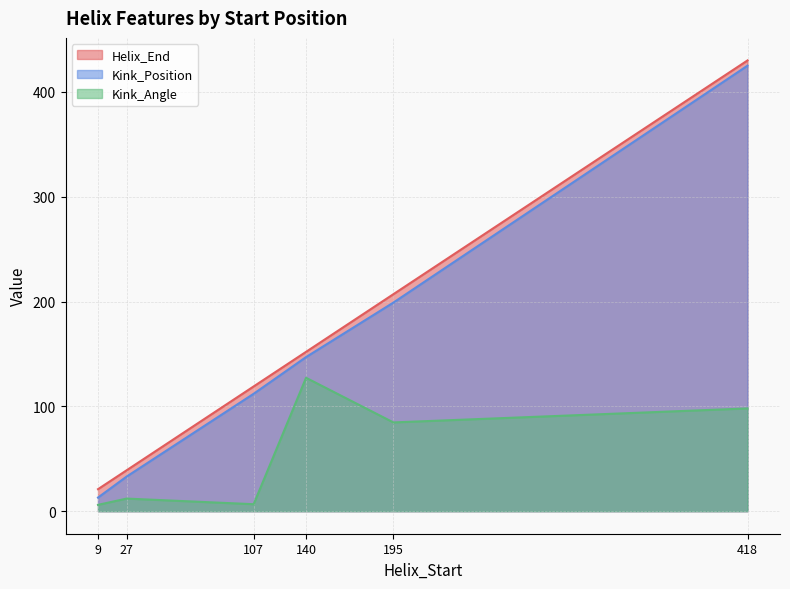

Where does the Kink_Angle series first go above 84?

140